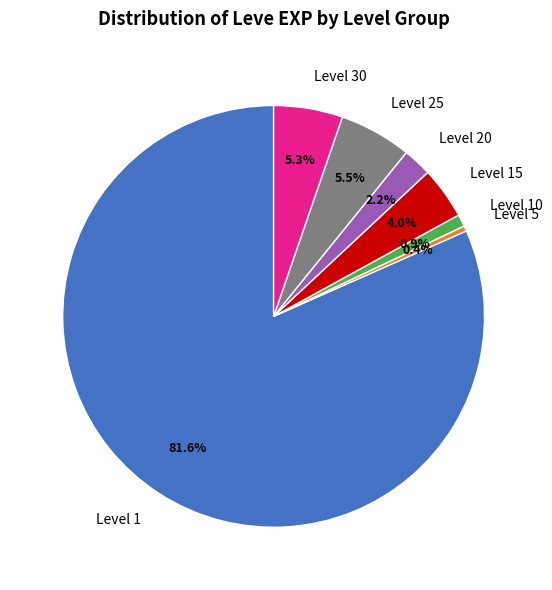

Between Level 5 and Level 1, which is larger?

Level 1